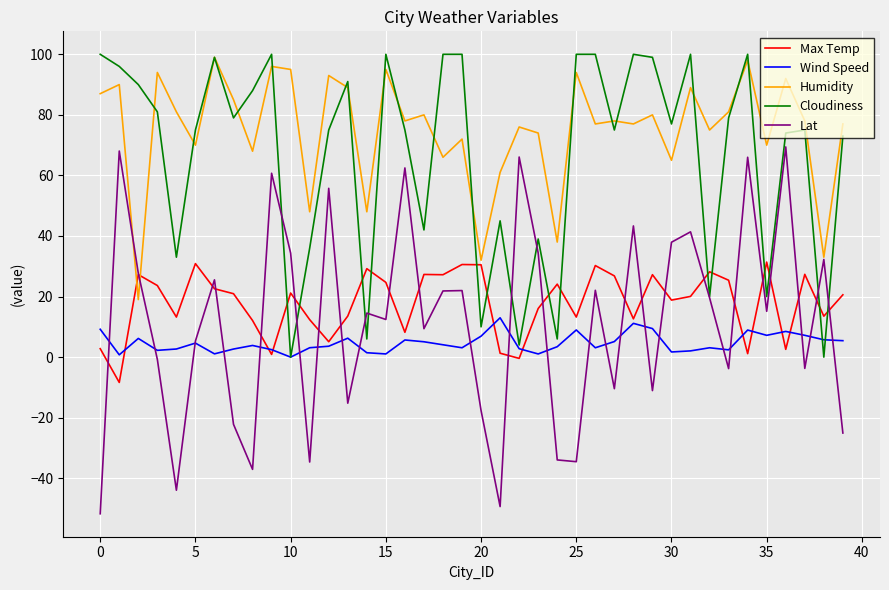

What is the minimum value shown in the chart?

-51.7